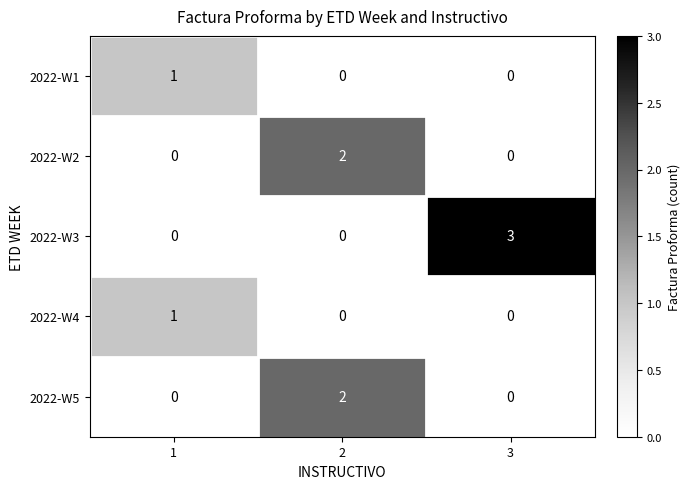

Between 1 and 3, which series saw the biggest shift?

2022-W3